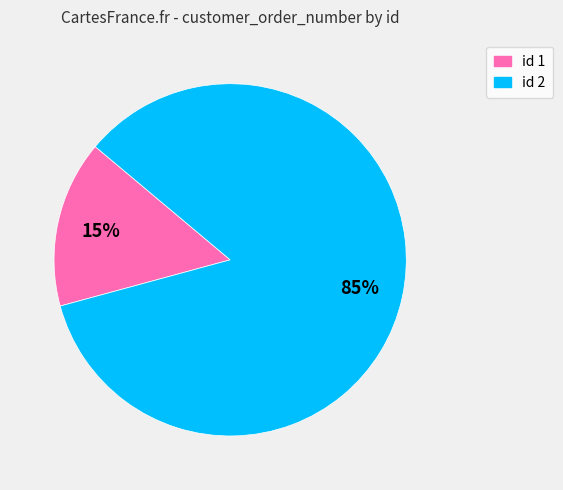

Does any single category account for the majority?

Yes